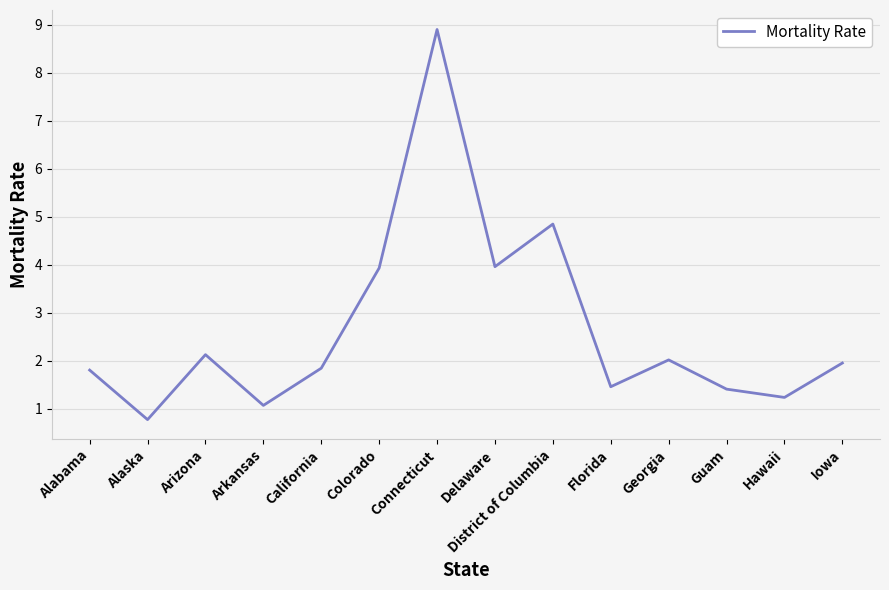

True or false: the data shows 1.4 at Guam.

True